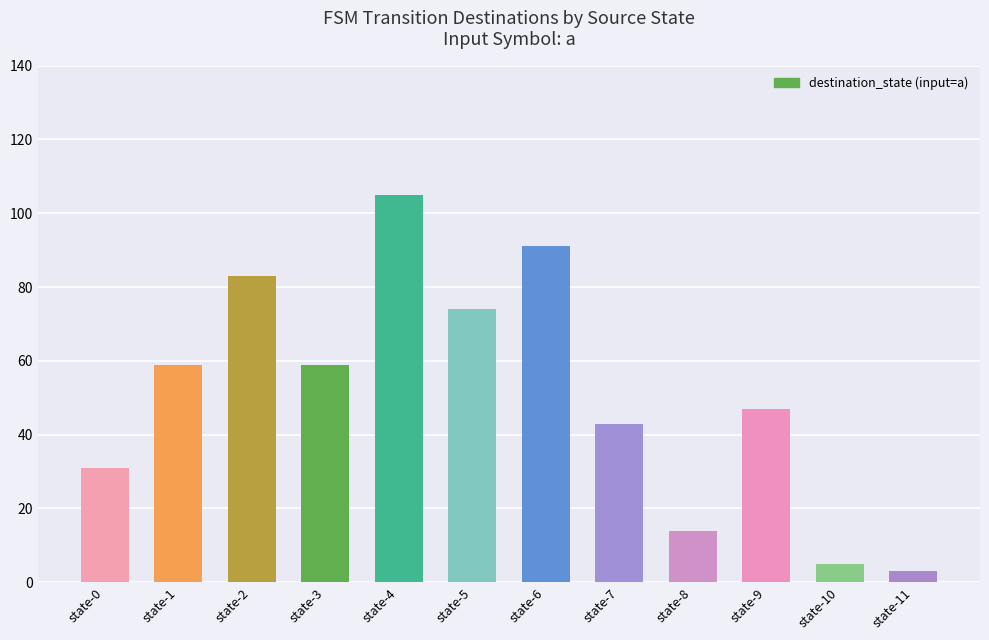

What is the difference between the maximum and minimum values?

102